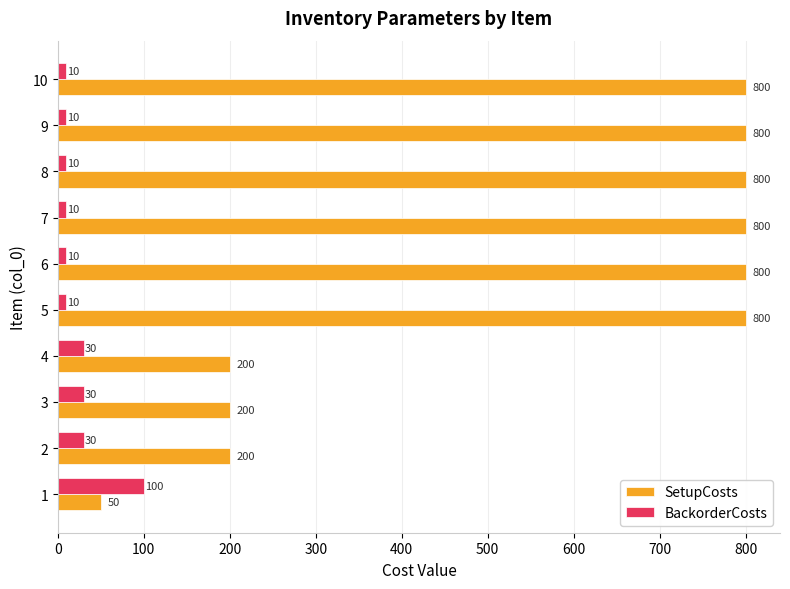

What are all the series names shown in the legend?

SetupCosts, BackorderCosts